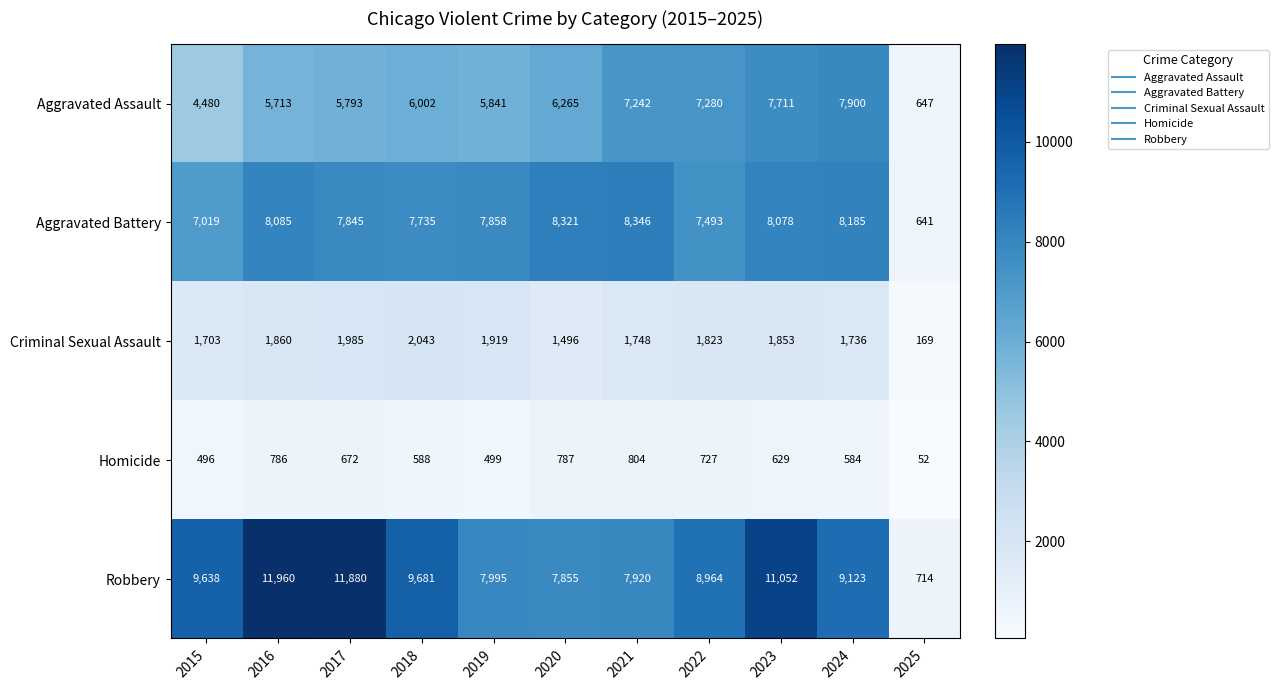

The value of Aggravated Assault at 2024 is 4563. True or false?

False